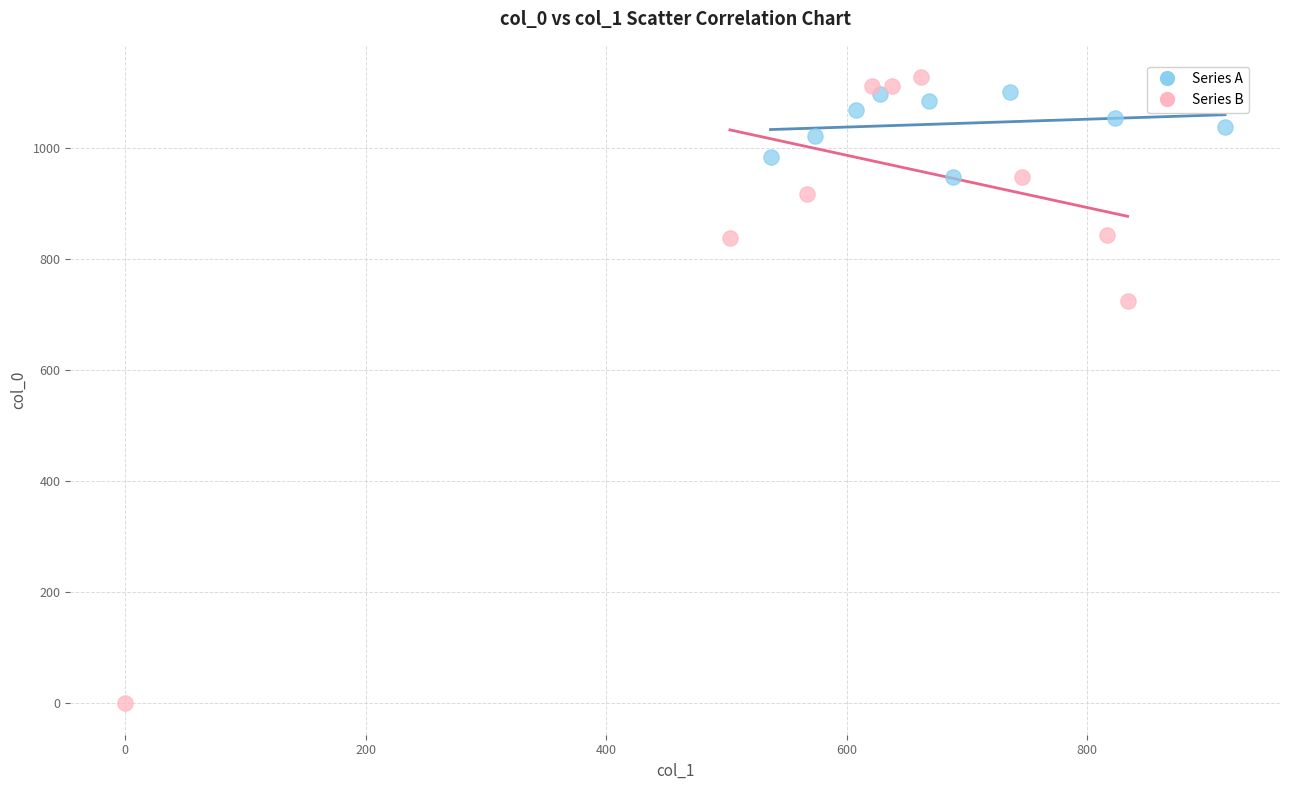

Which series contains the lowest Y value?

Series B